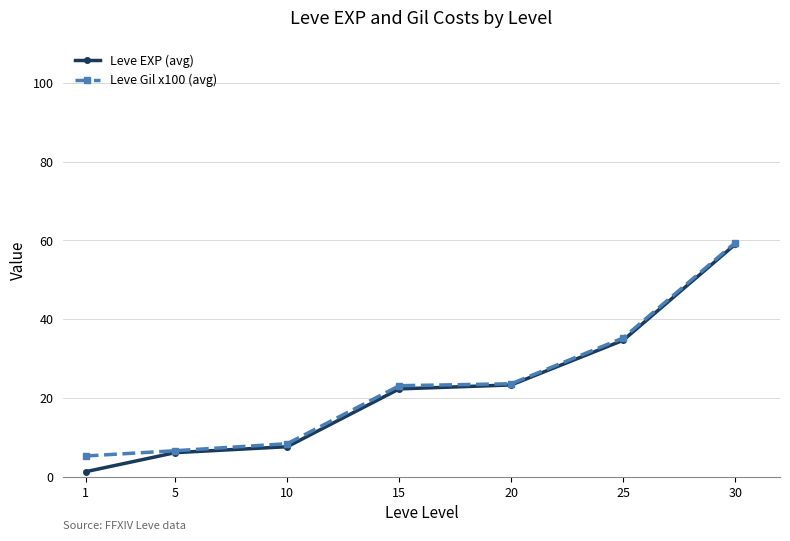

What is the smallest value displayed?

1.3